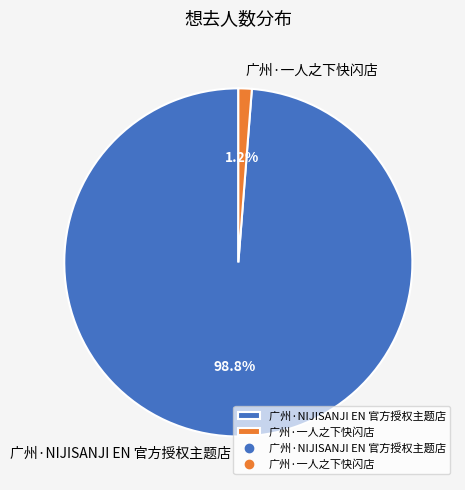

To the nearest percent, what is the difference between the largest and smallest slice percentages?

98%